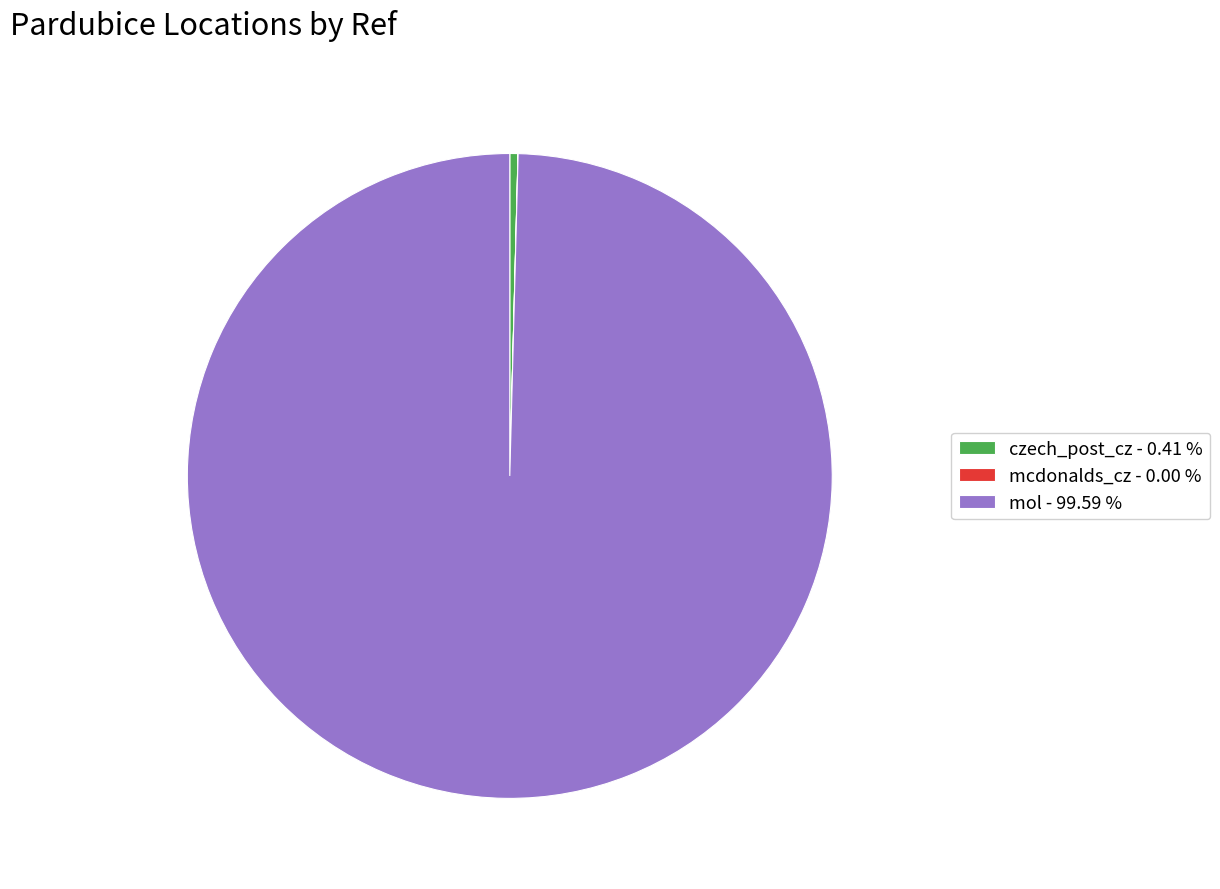

Does mol - 99.59 % account for over 50% of the chart?

Yes